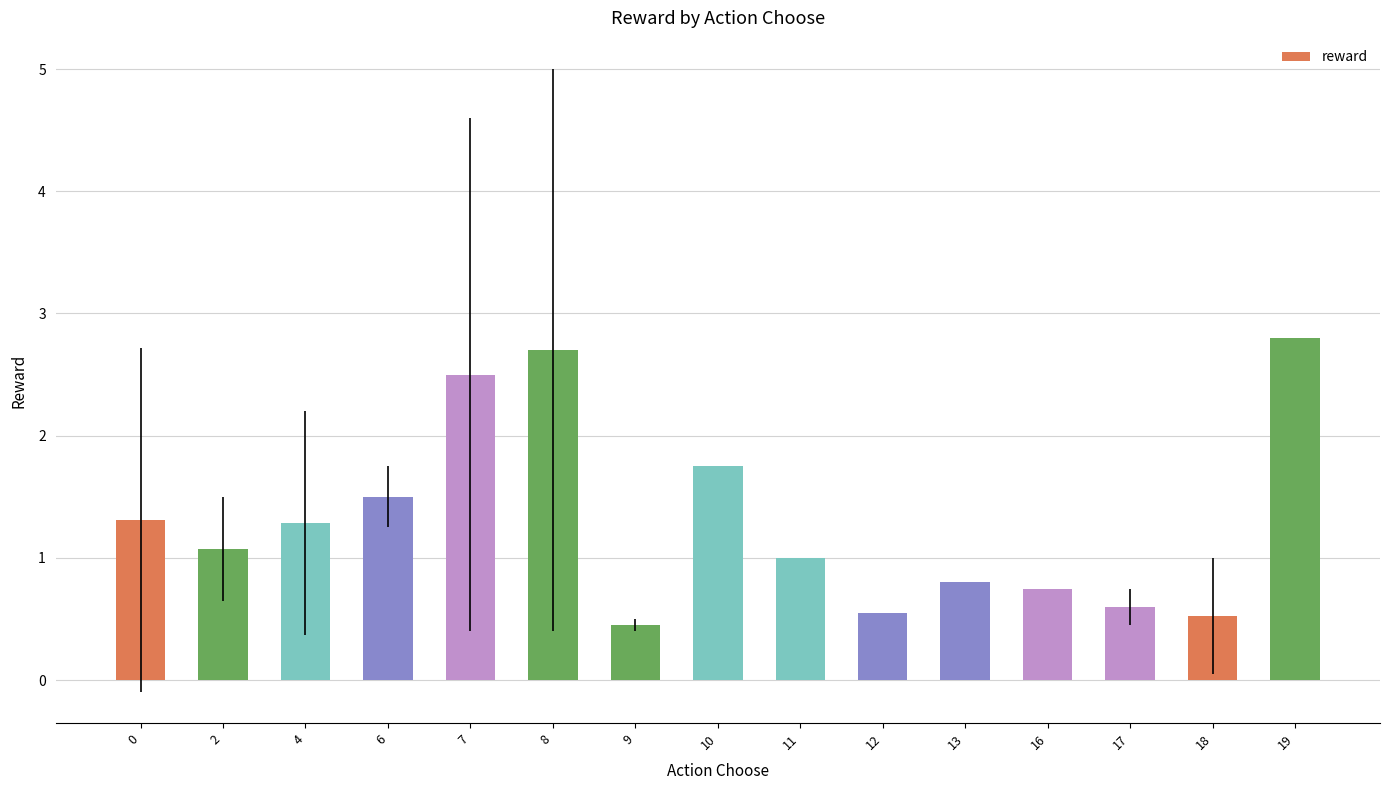

Does the chart contain any negative values?

No